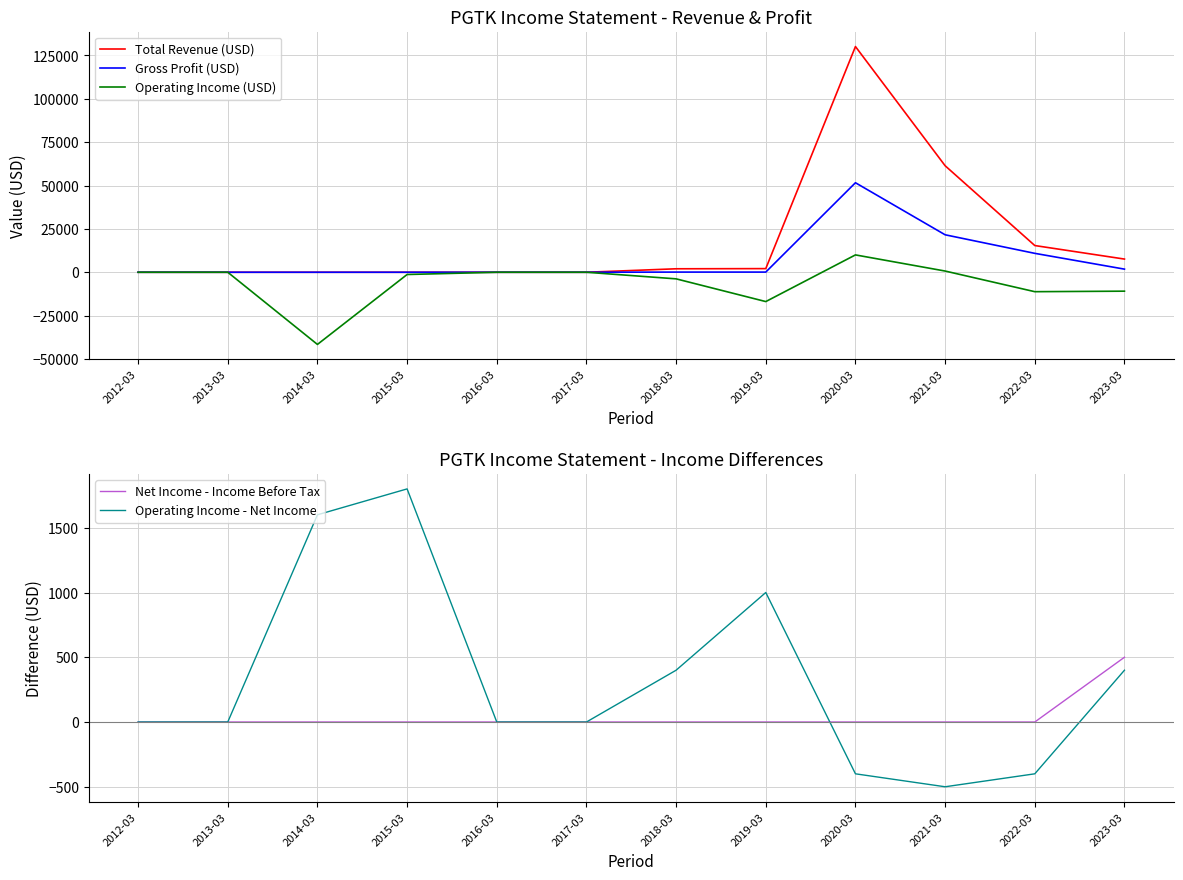

What is the smallest value displayed?

-41600